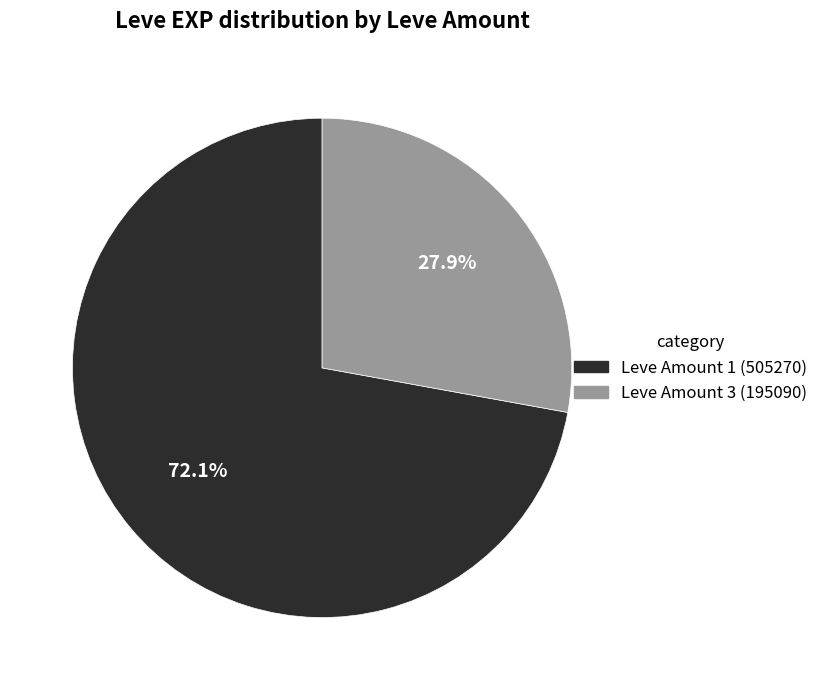

Is there any slice that represents more than half of the pie?

Yes